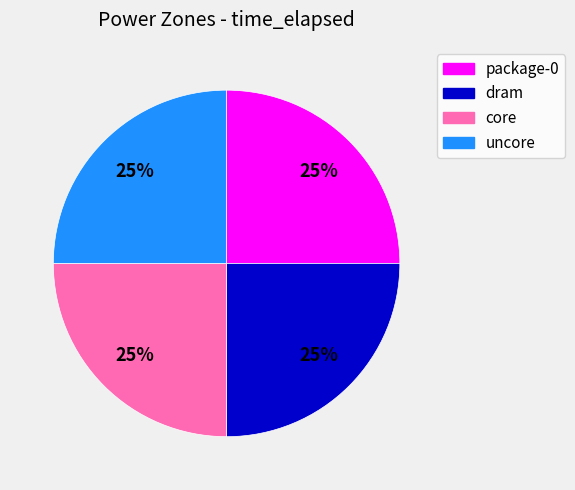

What is the ratio of the value at uncore to the value at package-0?

1.0